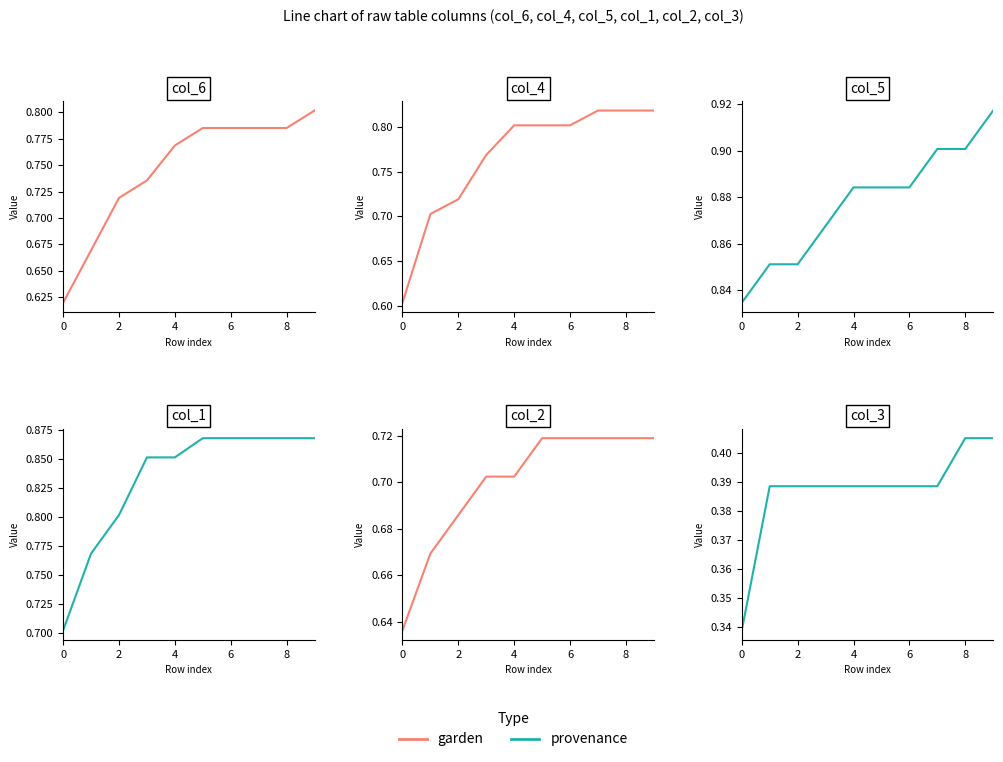

Does the chart display data point markers on the line(s)?

No